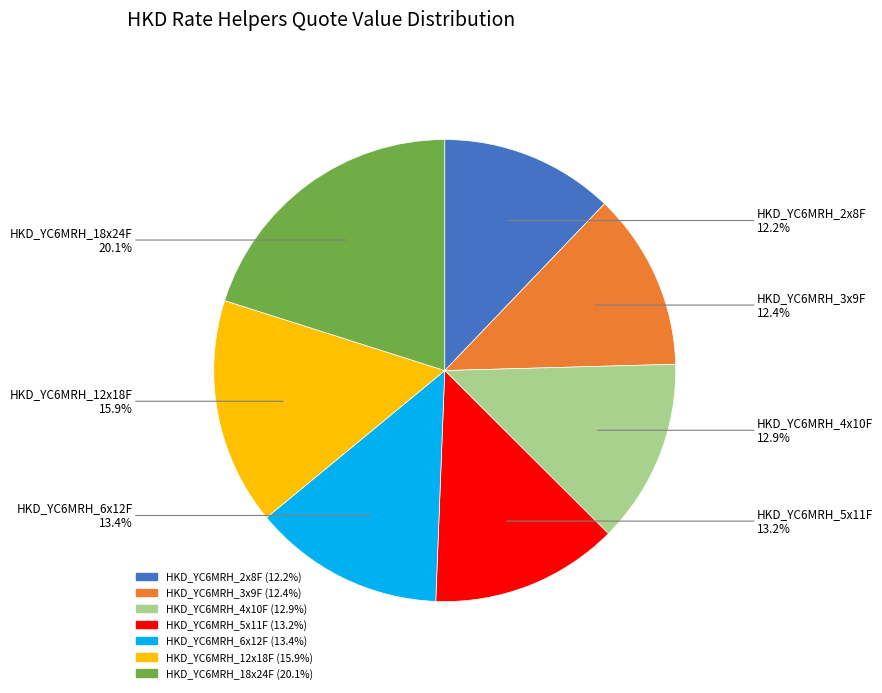

Which category has the biggest portion of the pie?

HKD_YC6MRH_18x24F